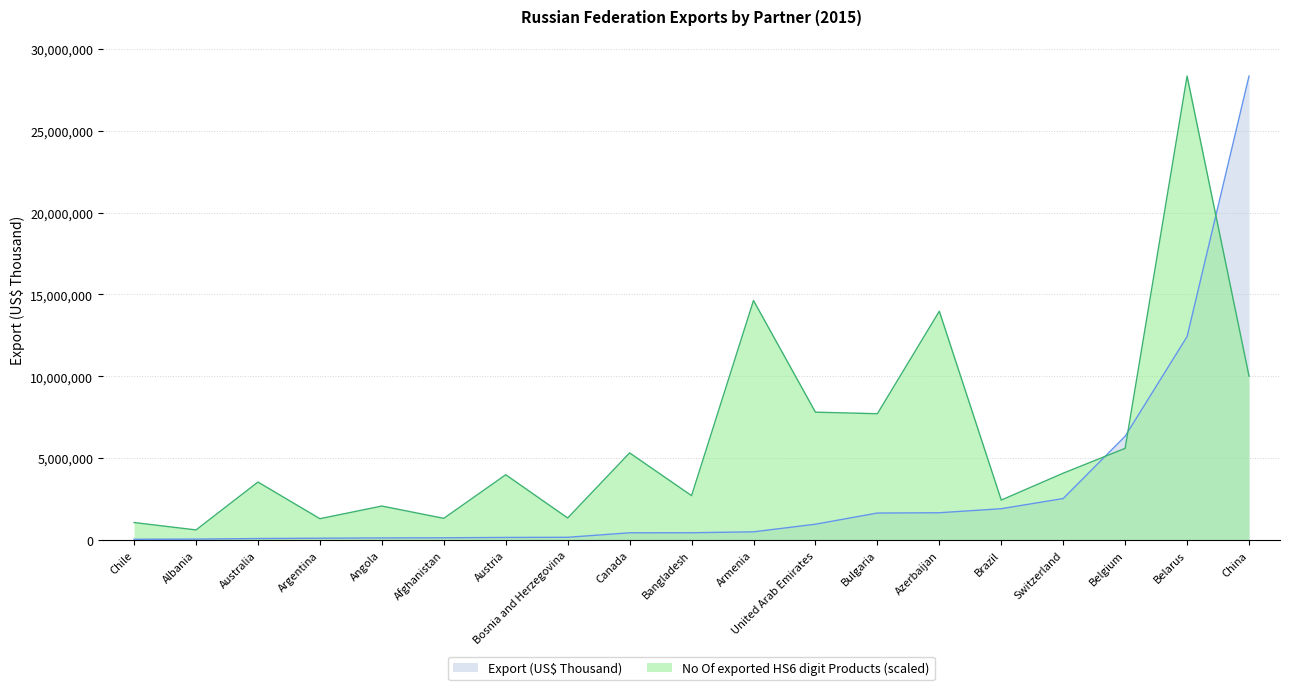

Which series ends up on top after the final intersection of Export (US$ Thousand) and No Of exported HS6 digit Products (scaled)?

Export (US$ Thousand)